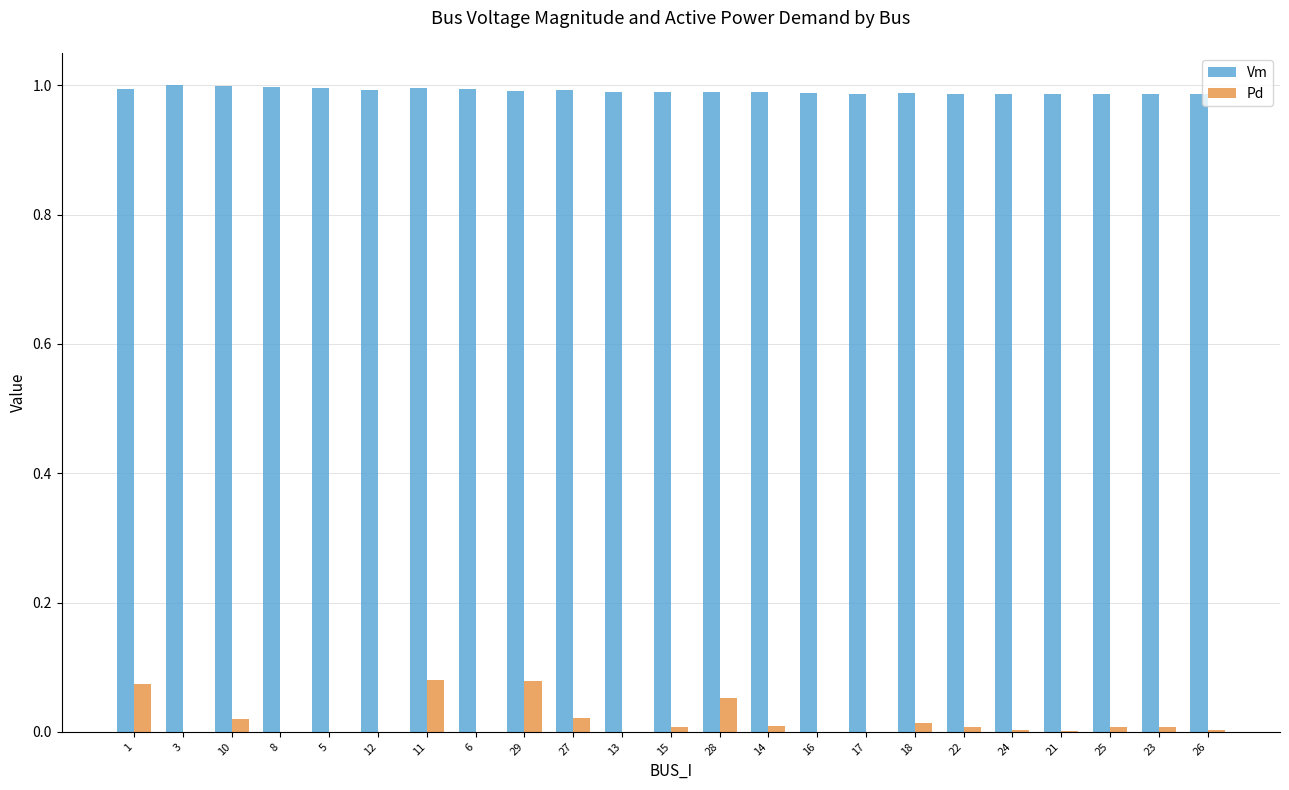

What are all the series names shown in the legend?

Vm, Pd